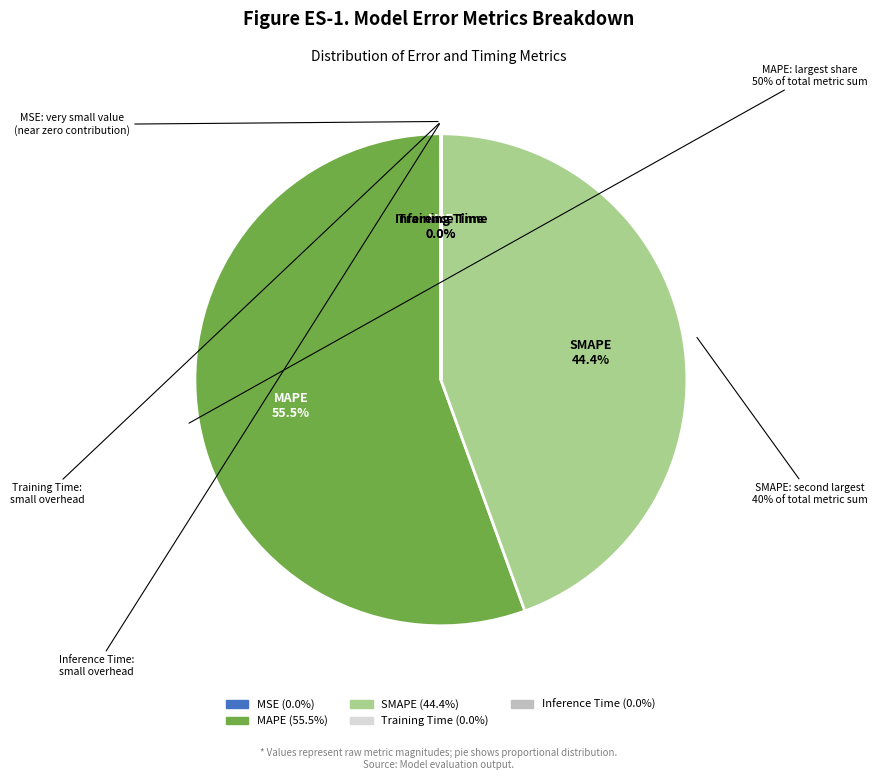

Which slice is the largest?

MAPE